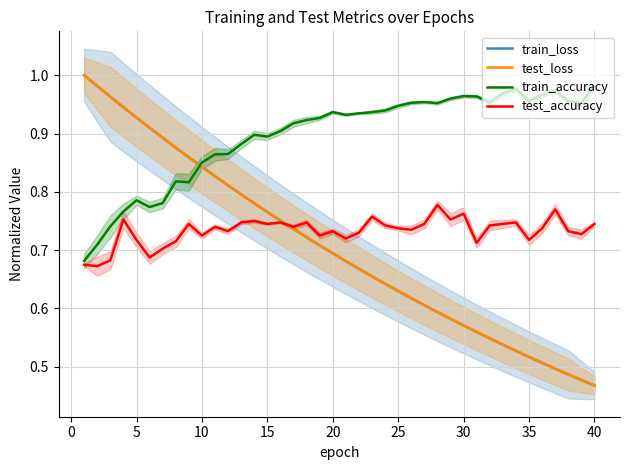

Does the chart have visible grid lines?

Yes